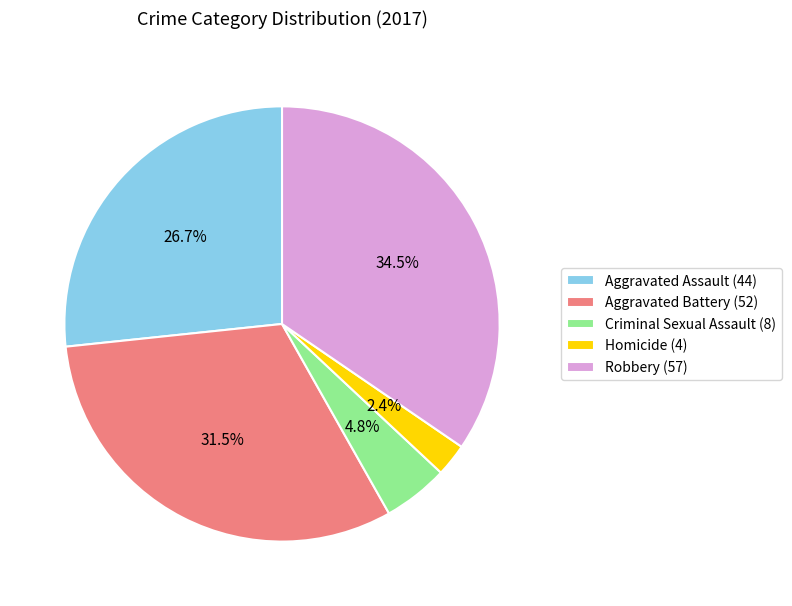

To the nearest percent, what is the difference between the Homicide and Aggravated Battery slice percentages?

29%